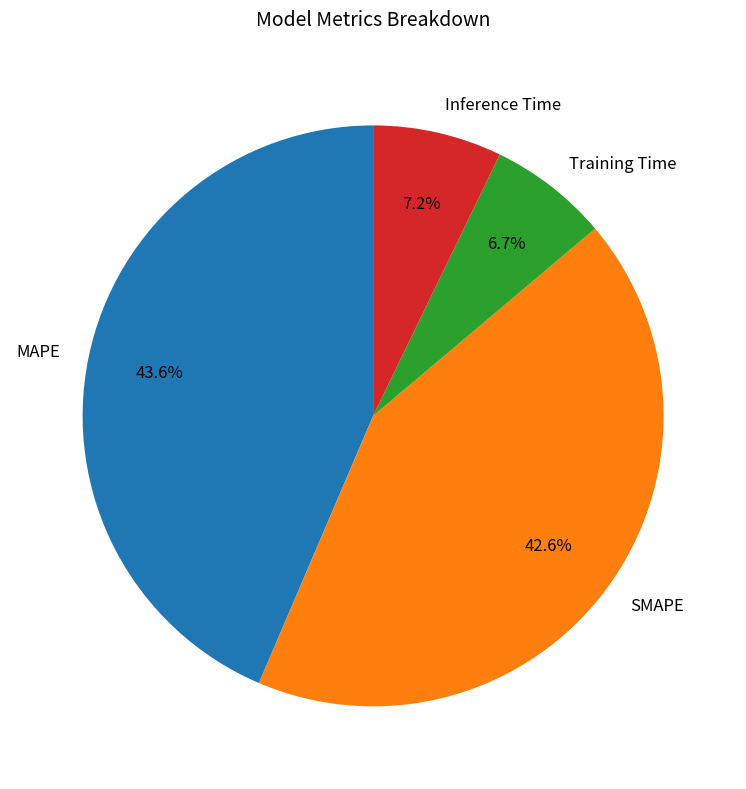

Which slice is the smallest?

Training Time